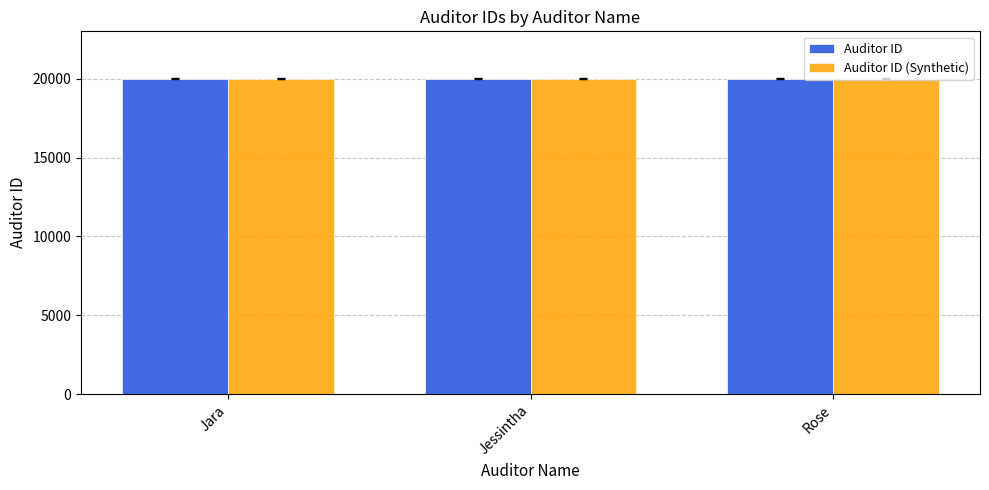

The Auditor ID (Synthetic) series shows 5407 at Rose. True or false?

False